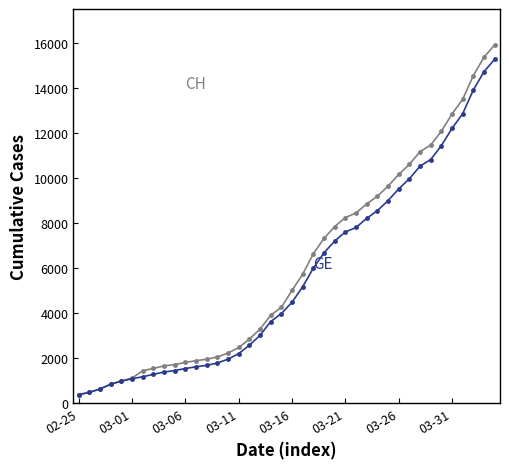

What is the maximum value shown in the chart?

15926